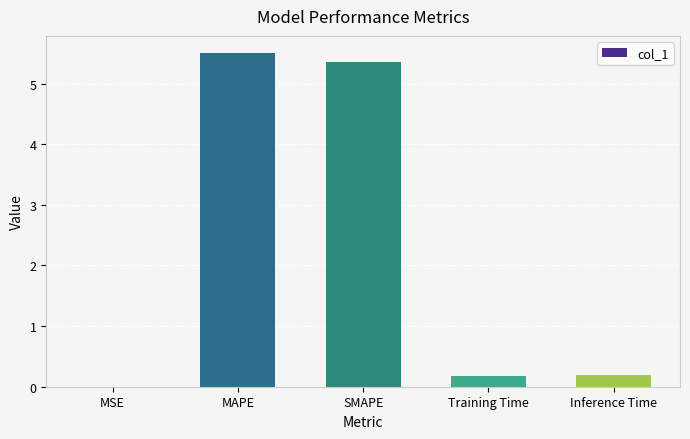

True or false: the data shows 7.7 at SMAPE.

False